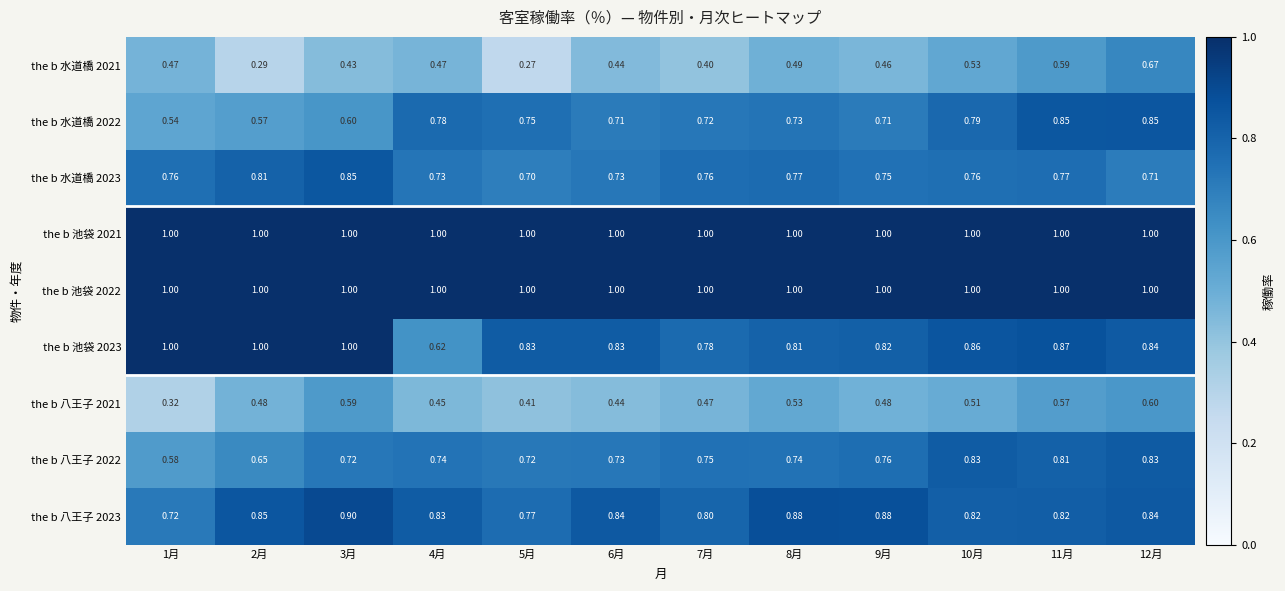

Is the value of the b 池袋 2022 at 6月 greater than the value of the b 池袋 2023 at 10月?

Yes